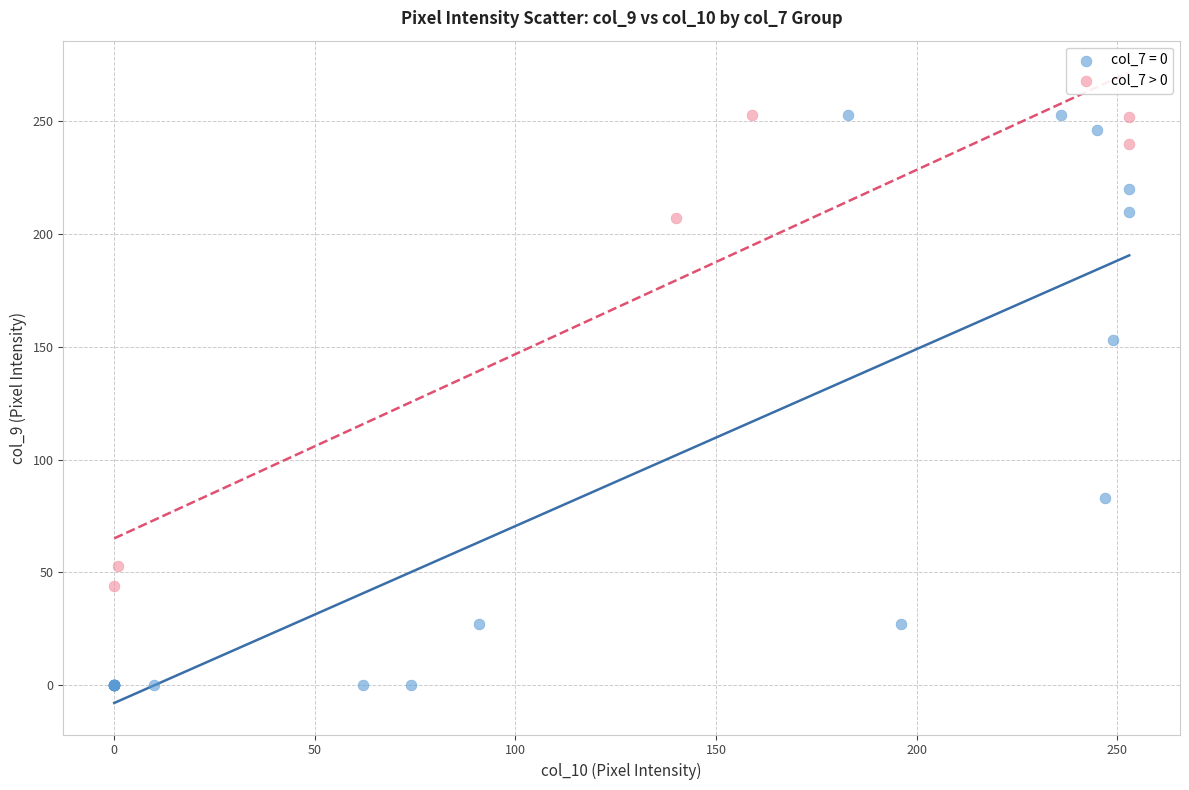

Which series has the largest Y range (max minus min)?

col_7 = 0